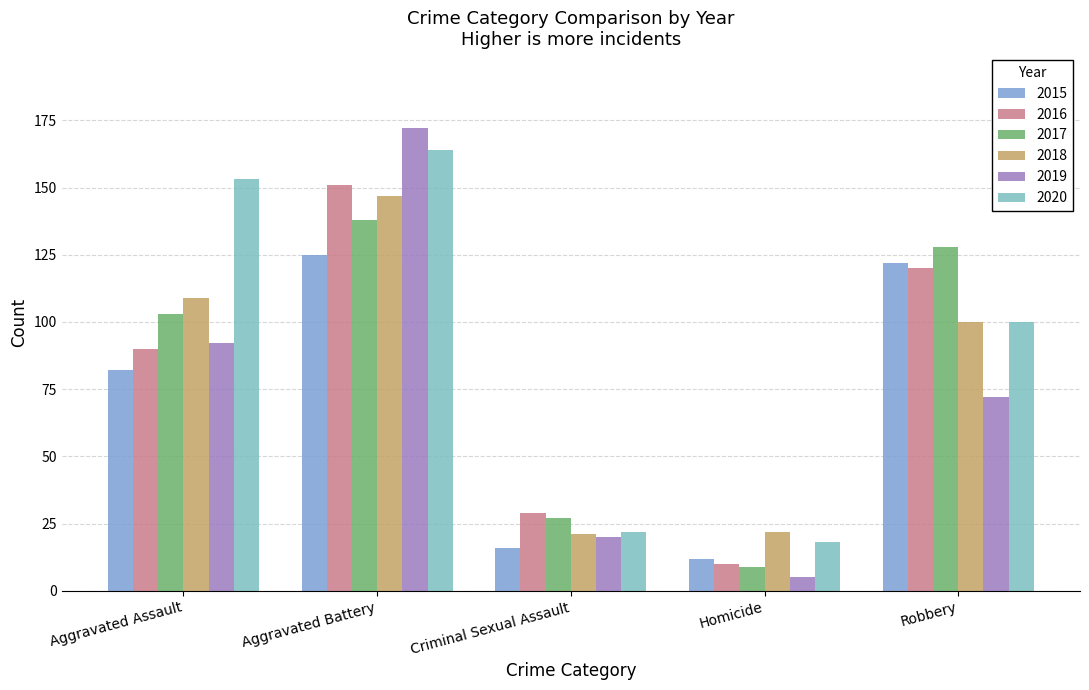

How many series are shown in this chart?

6